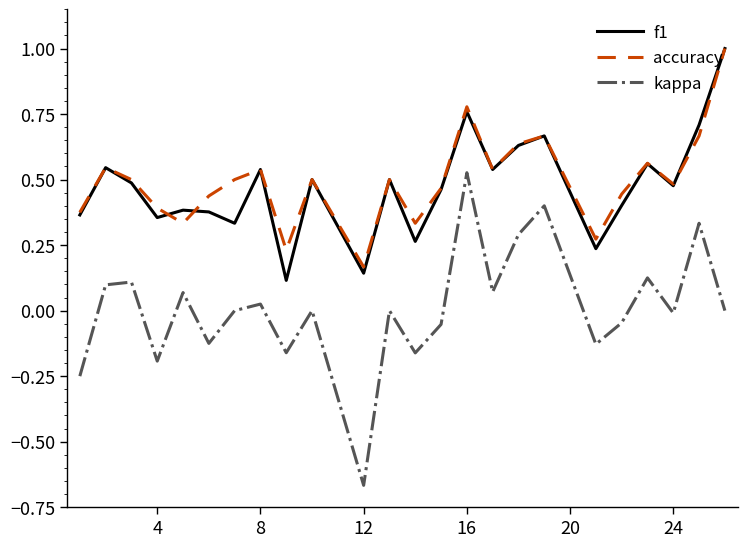

True or false: f1 and kappa cross at least once.

False